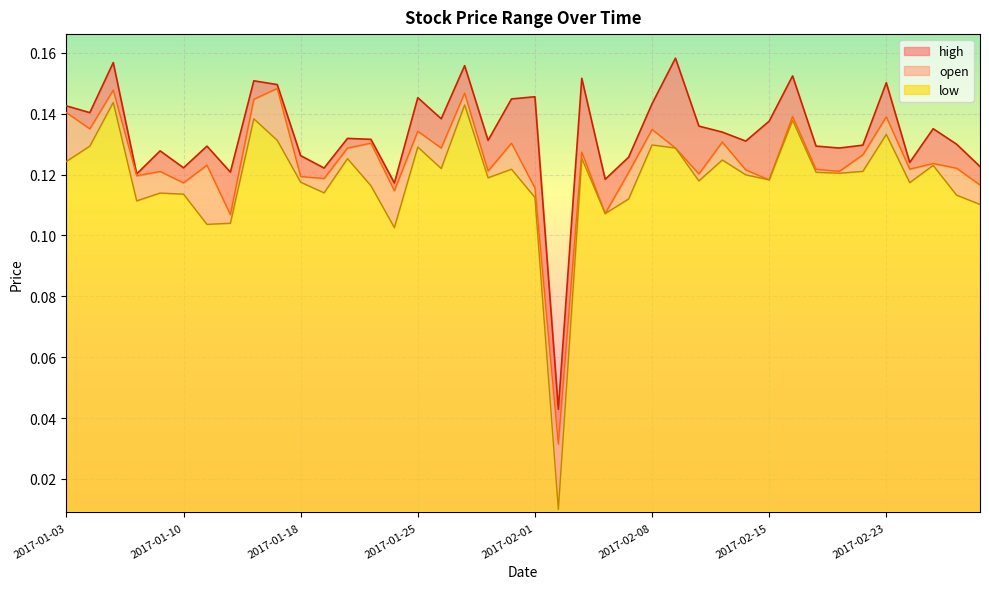

At which label does open reach its peak?

2017-01-17